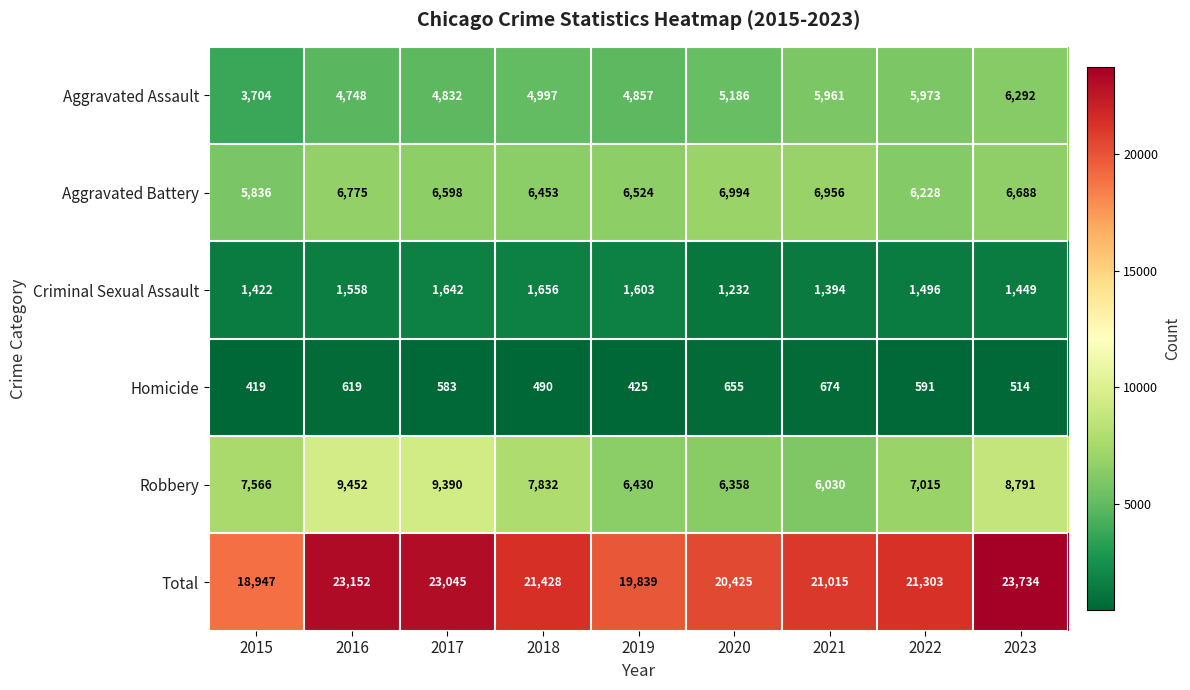

What is the sum of the Robbery values at 2019 and 2020?

12788